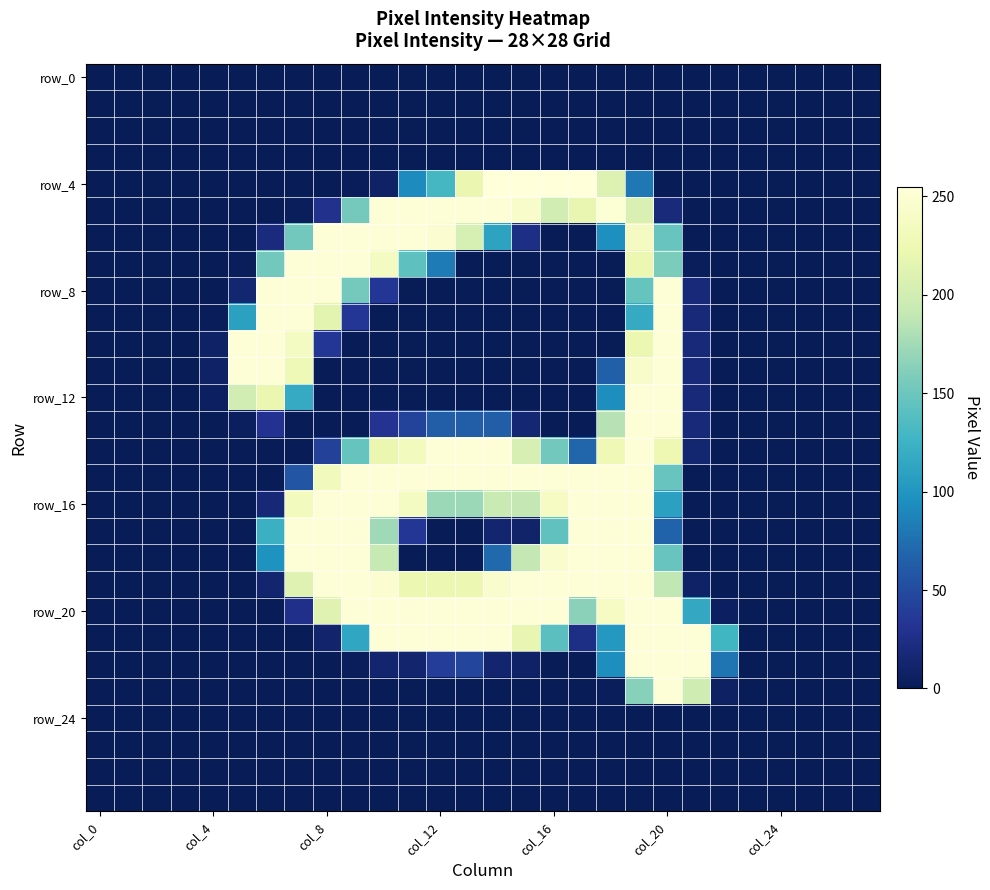

How many data points does each series have?

28